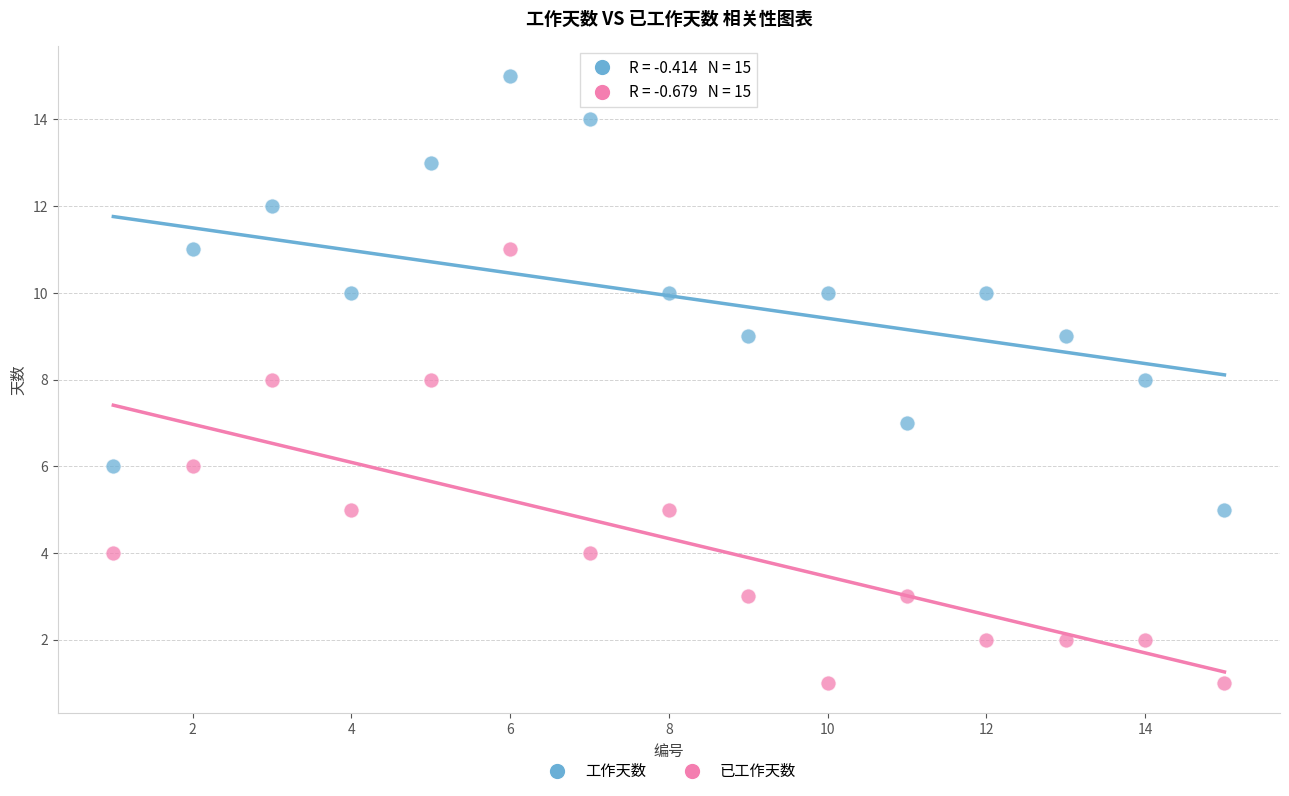

Which series reaches the minimum Y coordinate?

已工作天数